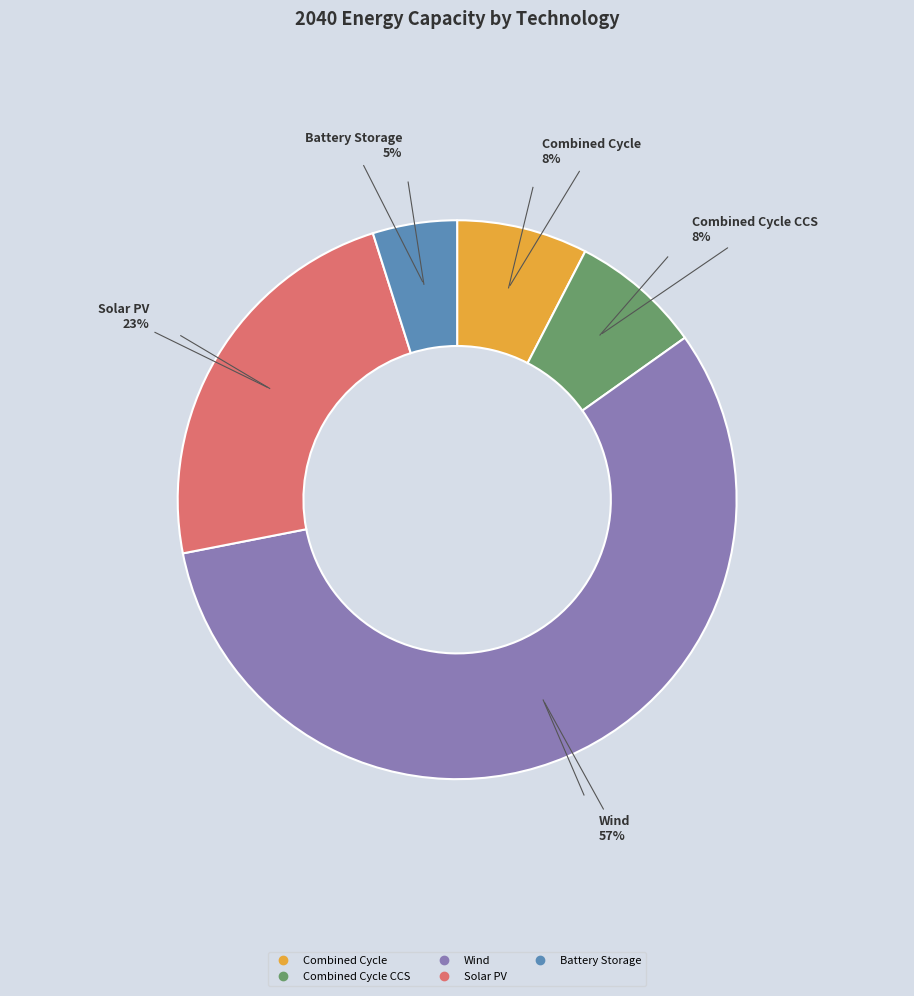

To the nearest percent, what is the average slice percentage?

20%